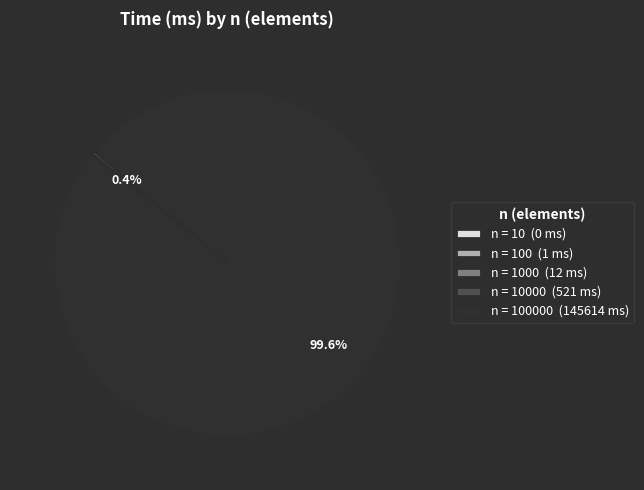

What is the largest slice in the pie chart?

n = 100000 (145614 ms)